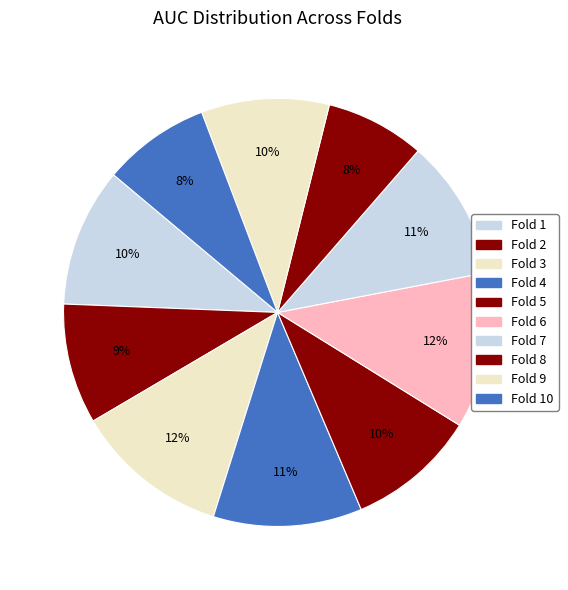

What percentage is the Fold 1 slice, to the nearest percent?

10%